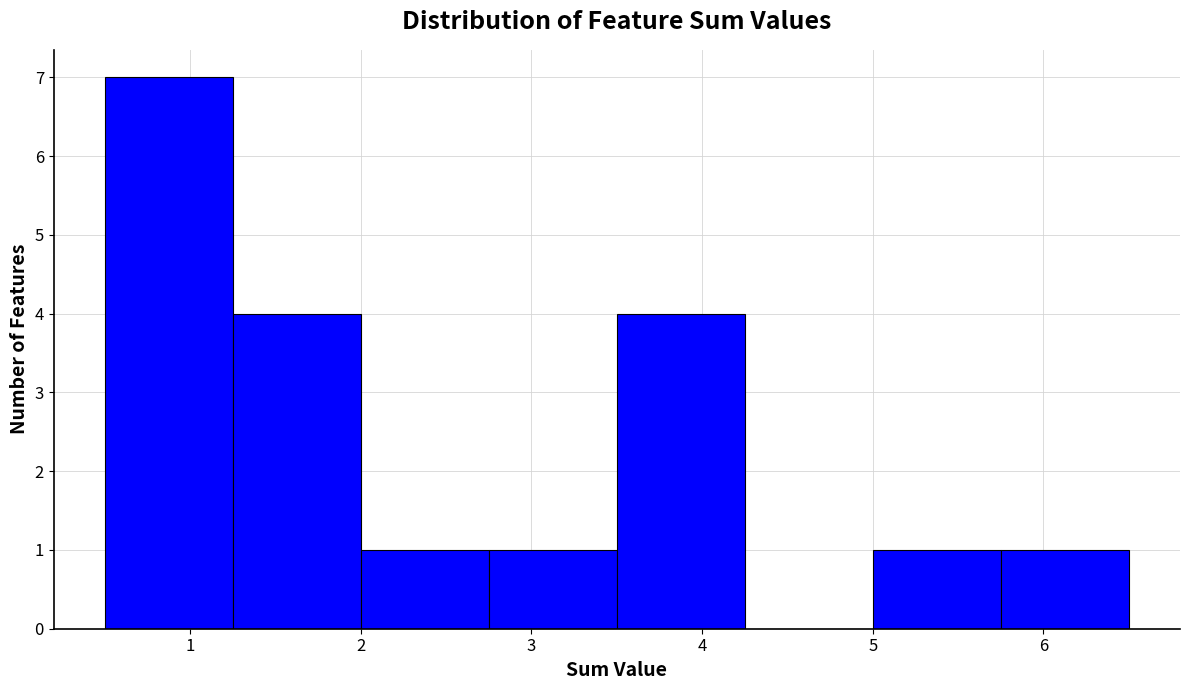

How tall is the bar that spans 3.50 to 4.25 on the x-axis? Neither the bar edges nor the heights are printed on the chart, so give them approximately, as read against the axes.

4